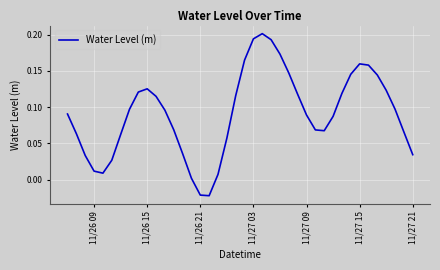

How many values exceed 0?

38